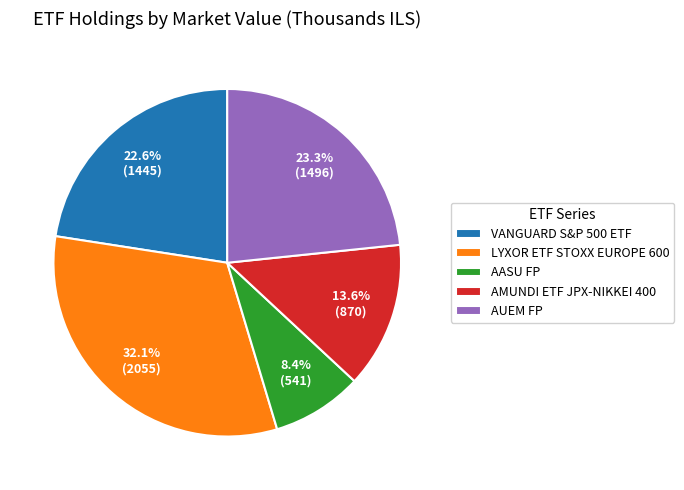

True or false: AMUNDI ETF JPX-NIKKEI 400 accounts for 14% of the total.

True